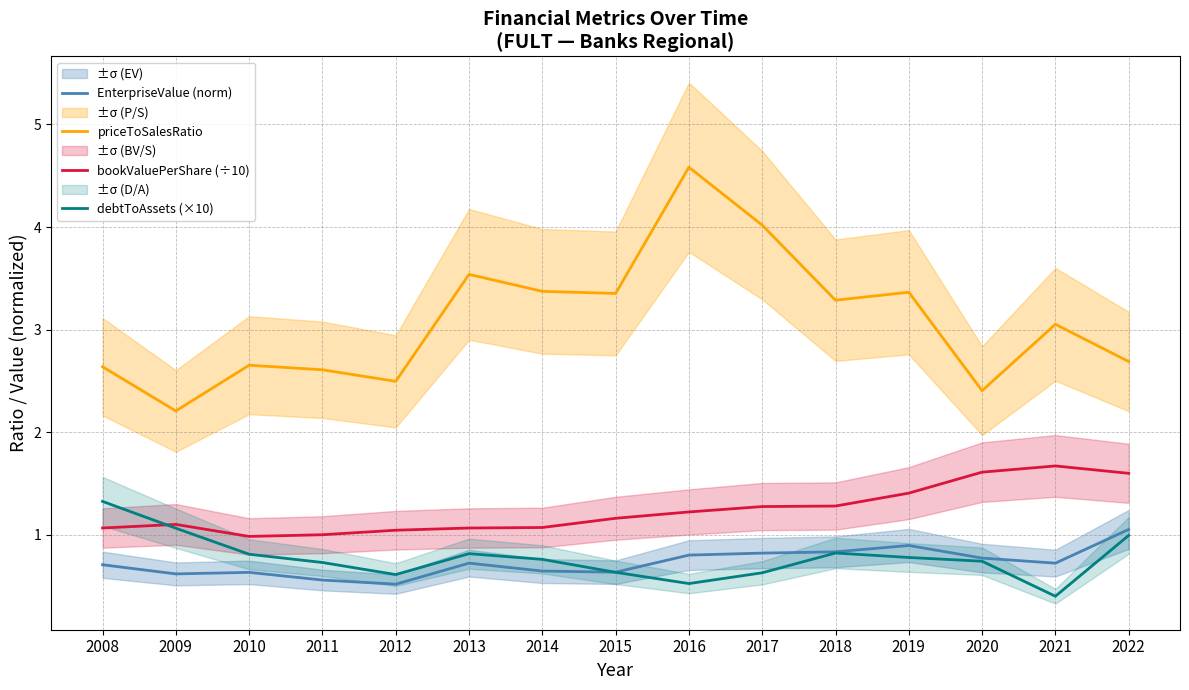

Which label corresponds to the smallest value in the chart?

2021